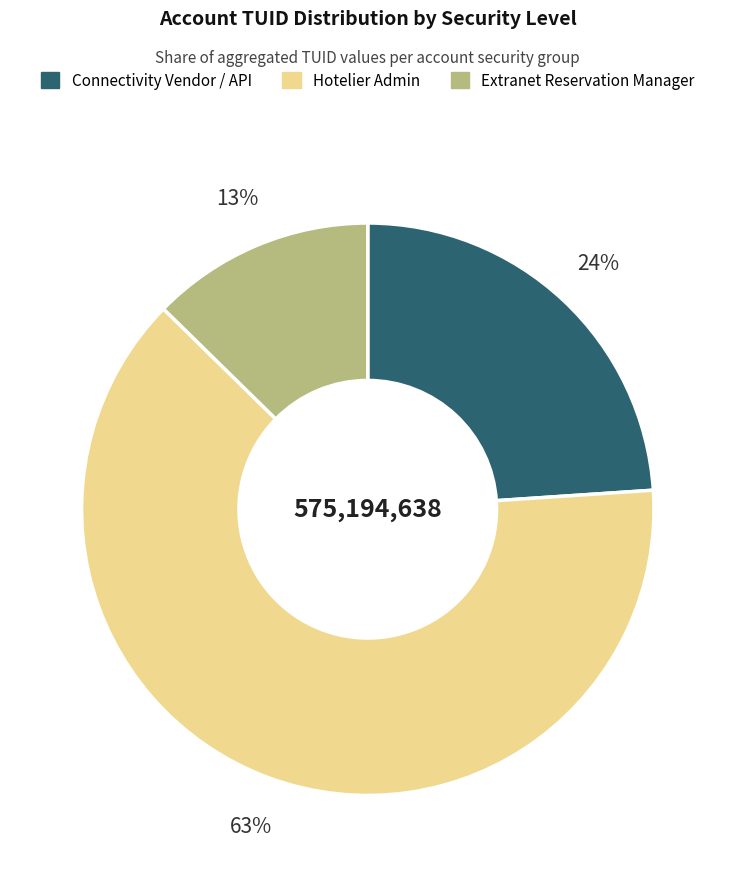

To the nearest percent, what is the average slice percentage?

33%